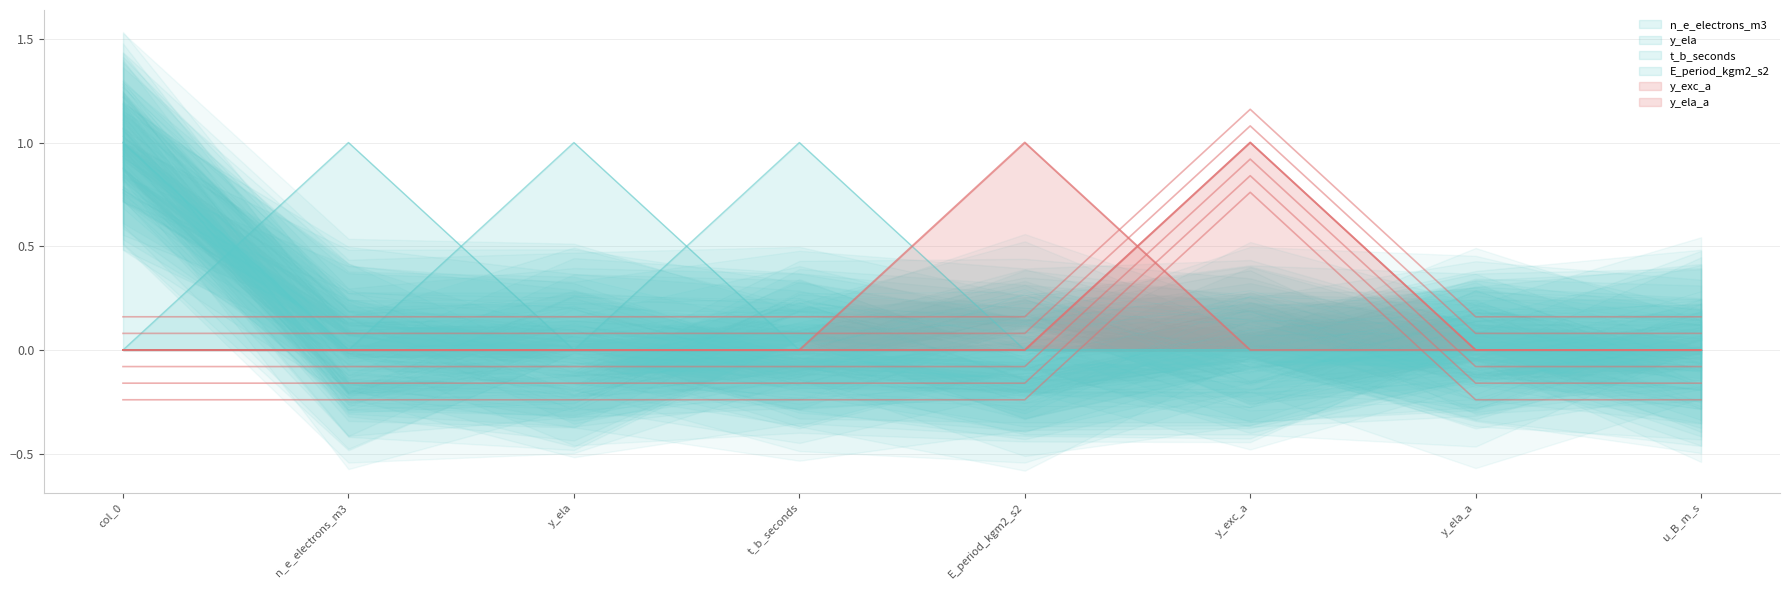

Rank the series at u_B_m_s from lowest to highest value.

n_e_electrons_m3, y_ela, t_b_seconds, E_period_kgm2_s2, y_exc_a, y_ela_a